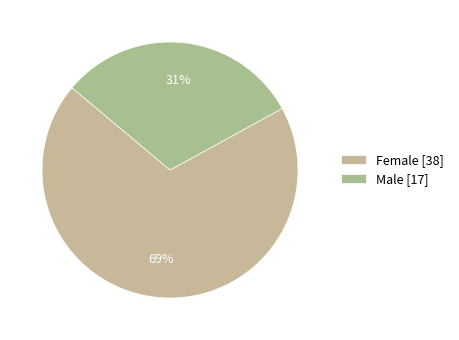

Is there any slice that represents more than half of the pie?

Yes